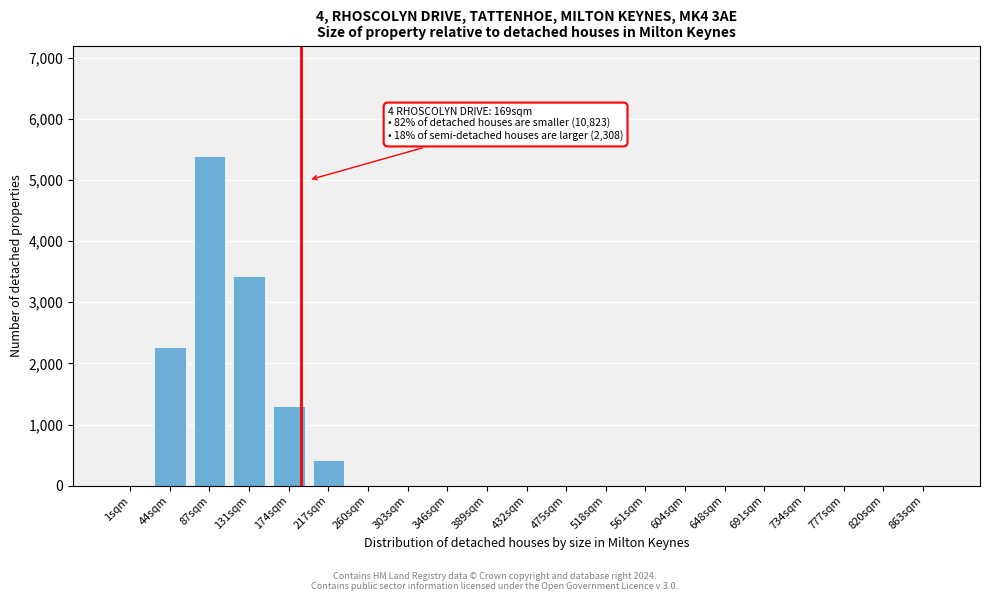

Reading left to right, list all the values displayed in this chart.

1sqm=0	44sqm=2269	87sqm=5399	131sqm=3430	174sqm=1303	217sqm=420	260sqm=0	303sqm=0	346sqm=0	389sqm=0	432sqm=0	475sqm=0	518sqm=0	561sqm=0	604sqm=0	648sqm=0	691sqm=0	734sqm=0	777sqm=0	820sqm=0	863sqm=0